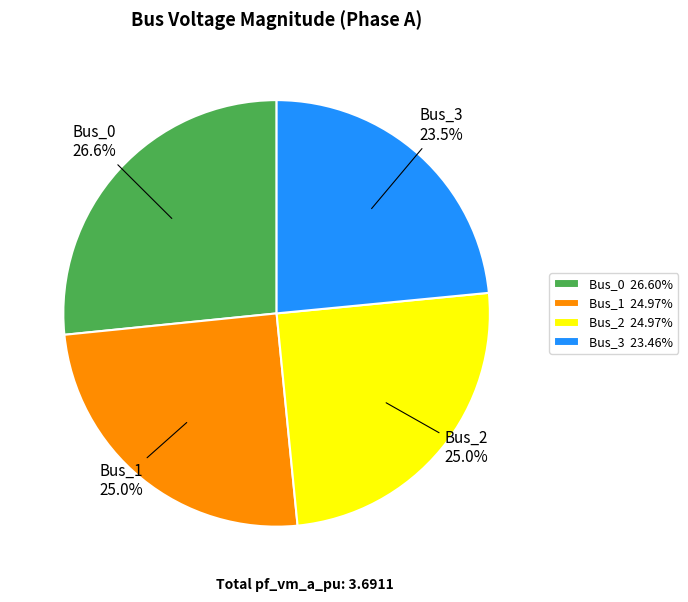

What portion of the pie excludes Bus_0 26.60%?

73.4%